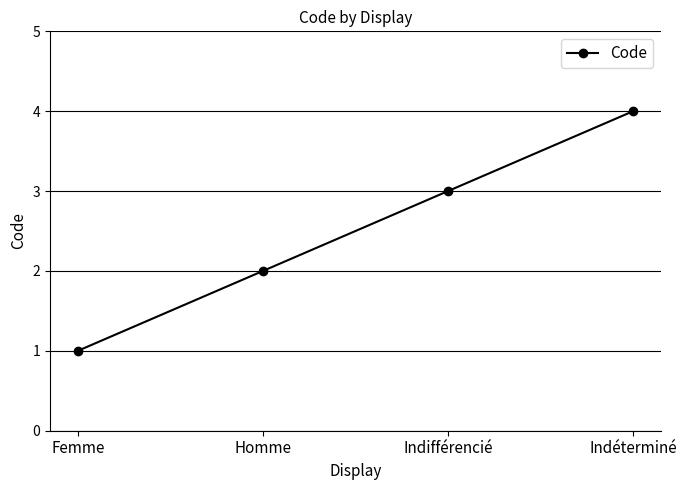

What is the sum of the values at Indéterminé and Homme?

6